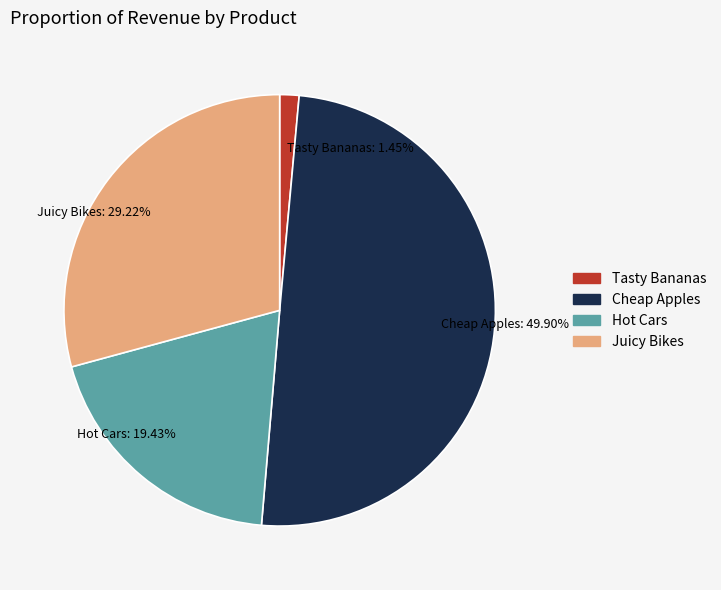

Count the number of slices in the pie.

4